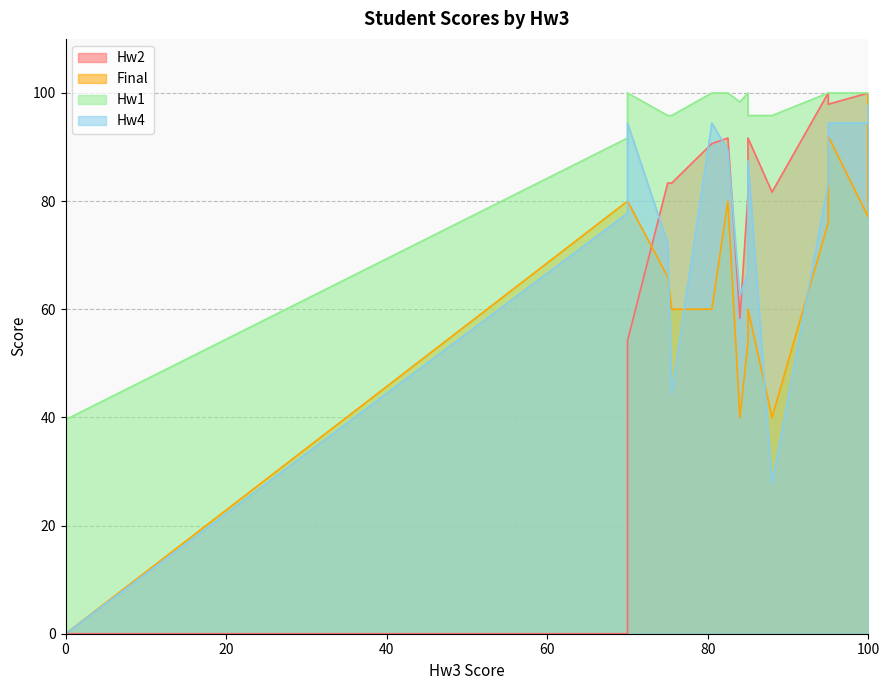

Between 100 and 0, which is larger?

100